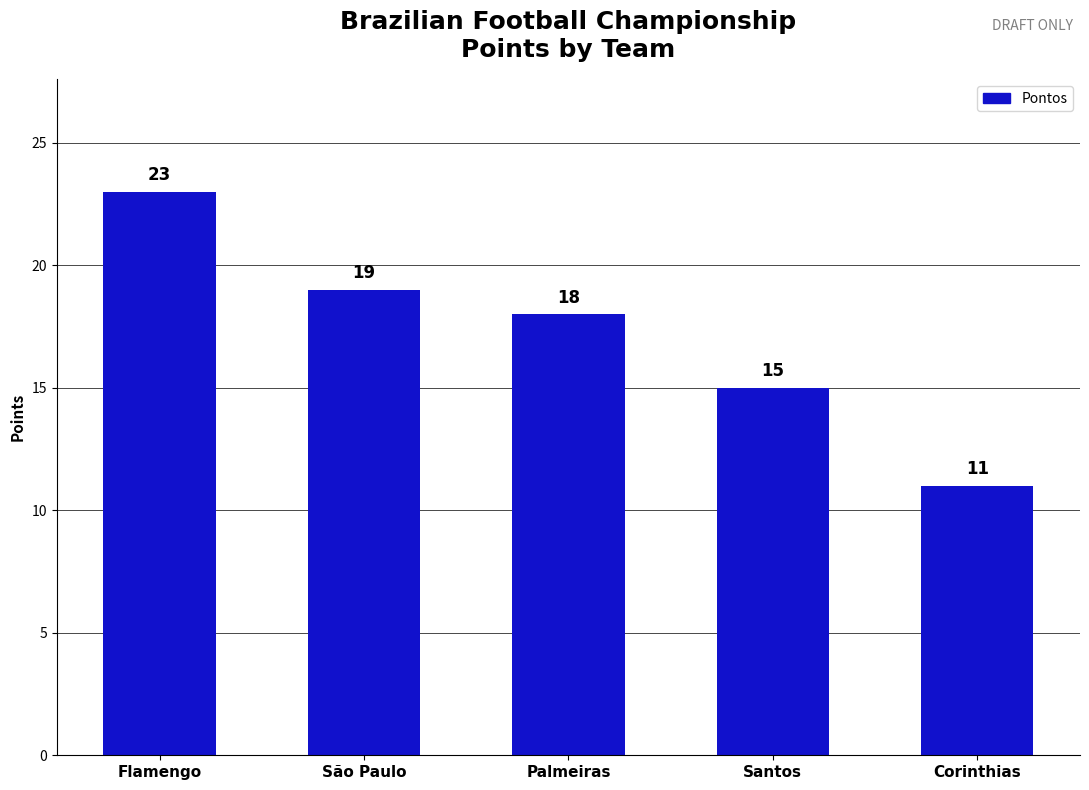

What is the smallest value displayed?

11